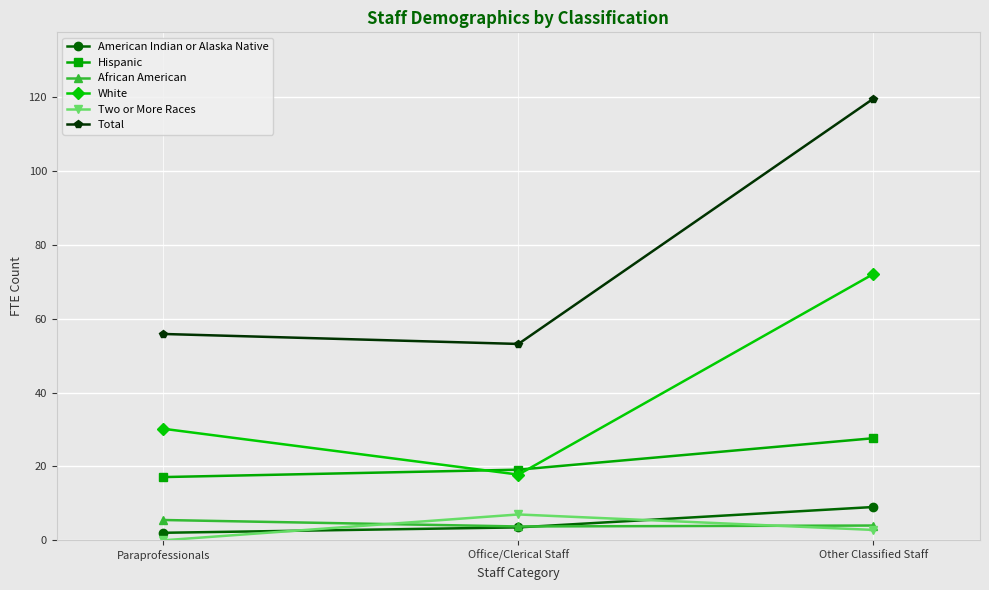

How many lines are shown in the chart?

6